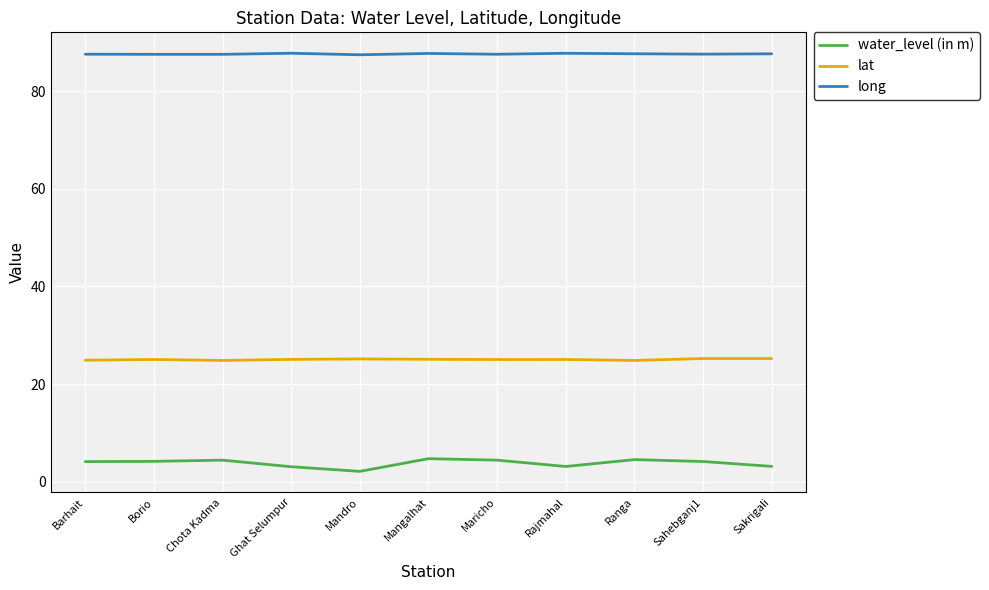

True or false: water_level (in m) and lat intersect in this chart.

False